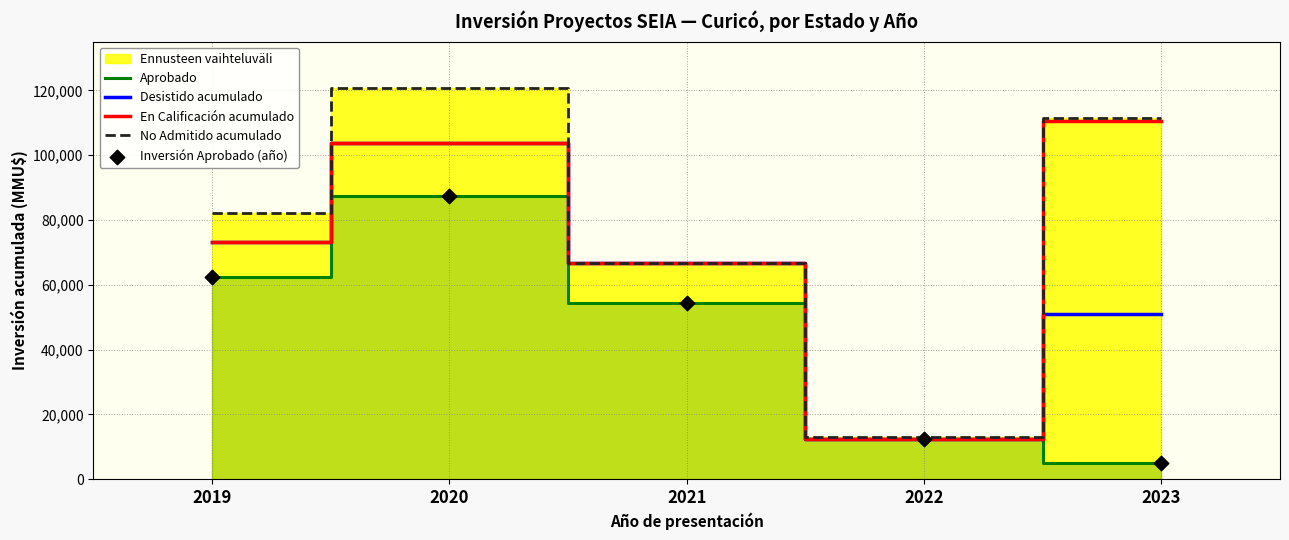

What is the maximum value for En Calificación acumulado?

110557